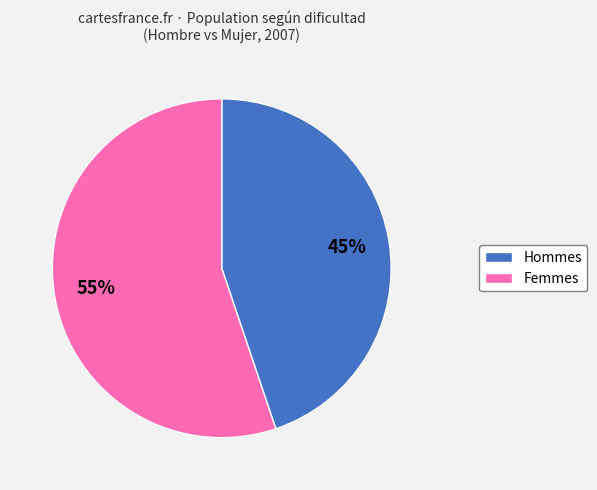

Does any single category account for the majority?

Yes